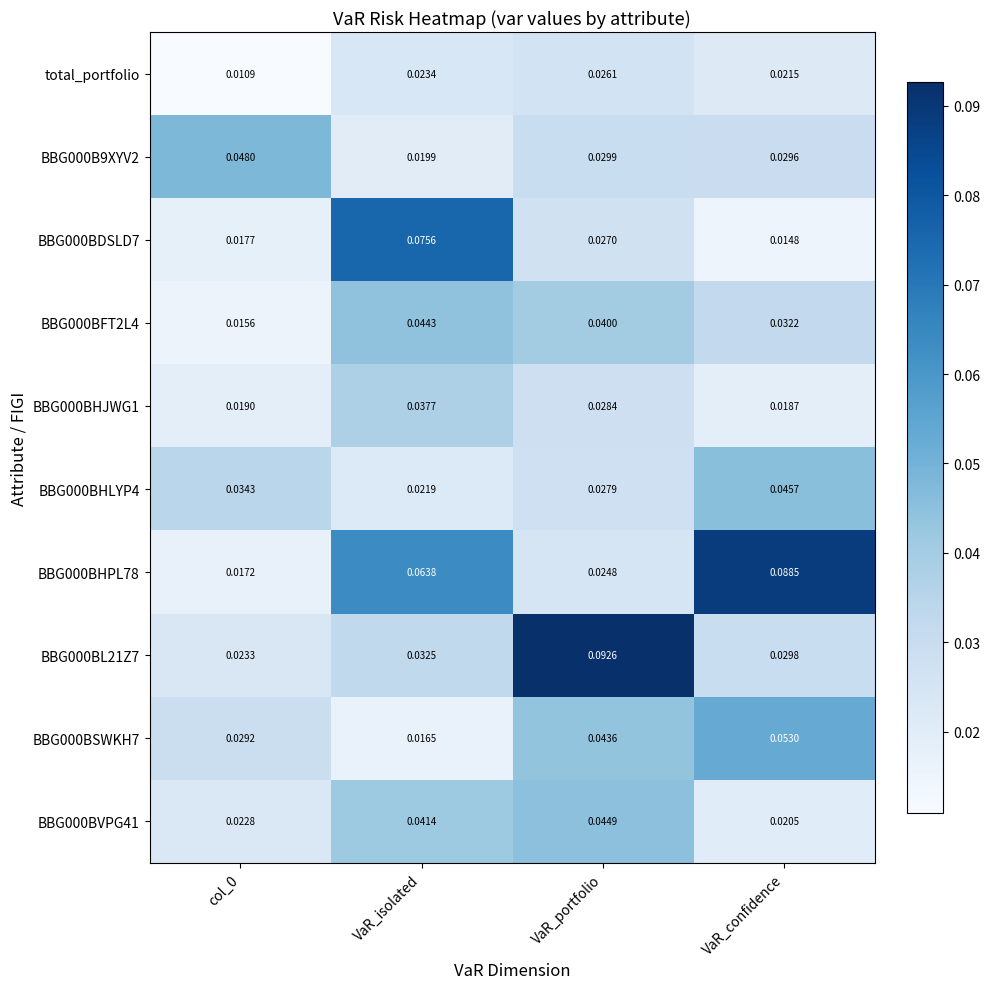

At how many categories does at least one series exceed 0?

4